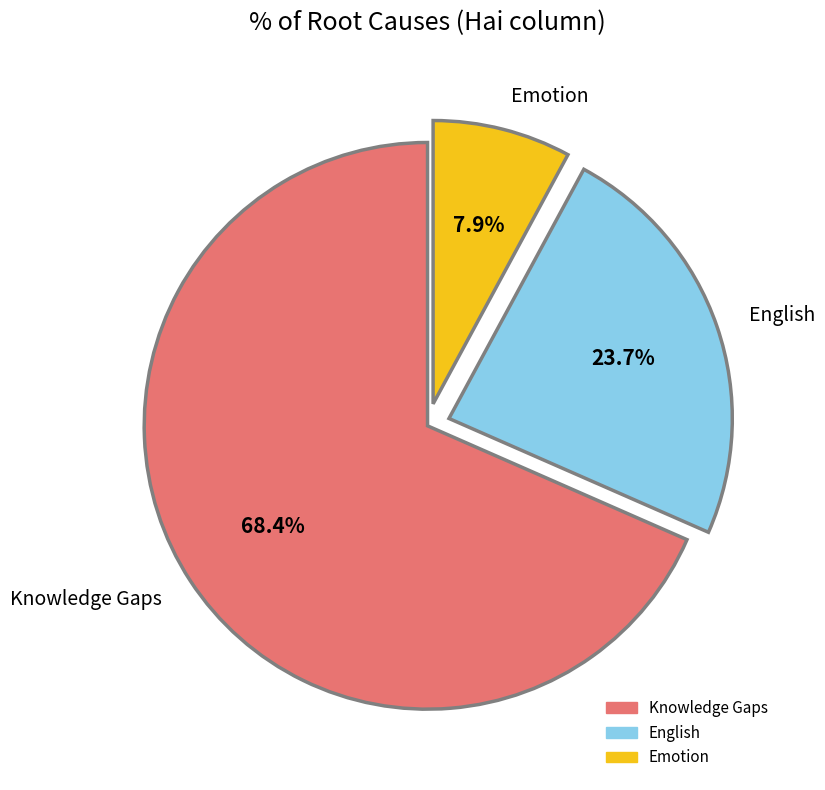

Which slice is the smallest?

Emotion